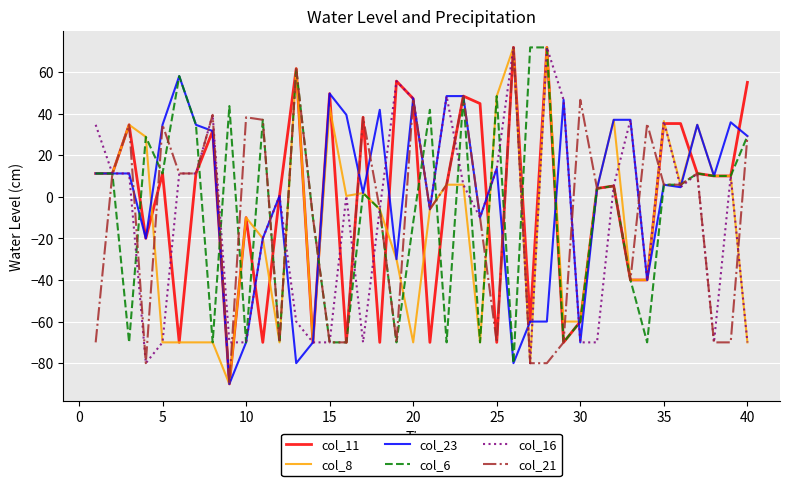

What is the greatest value displayed?

71.8